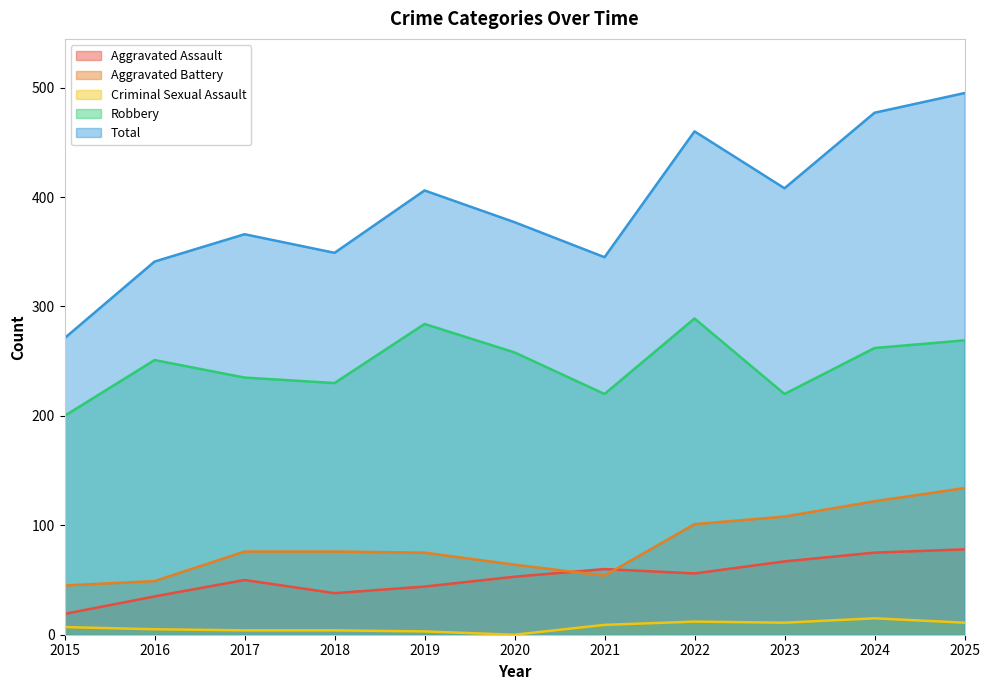

What is the sum of all Robbery values?

2718